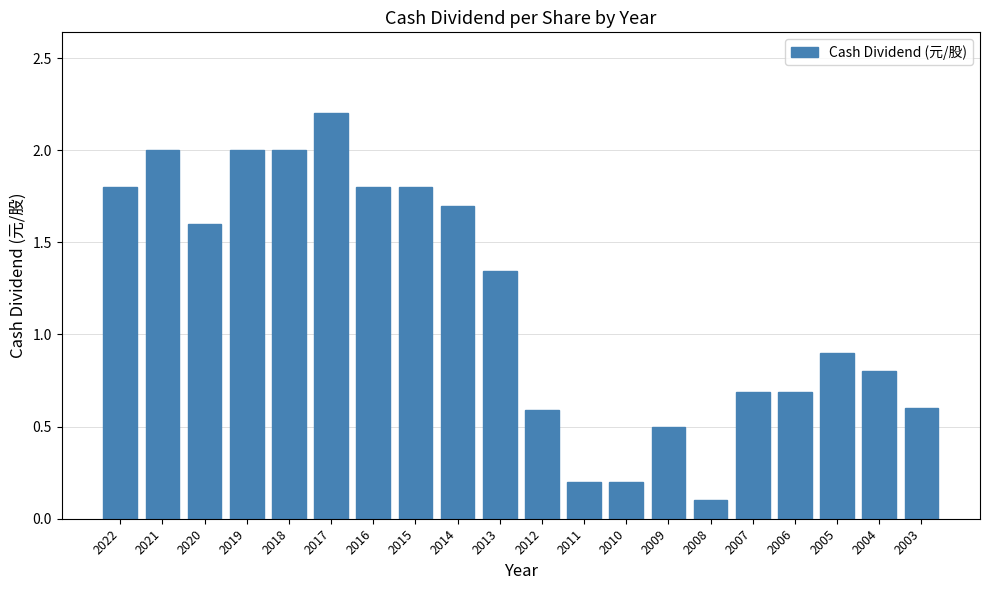

Are the bars horizontal?

No